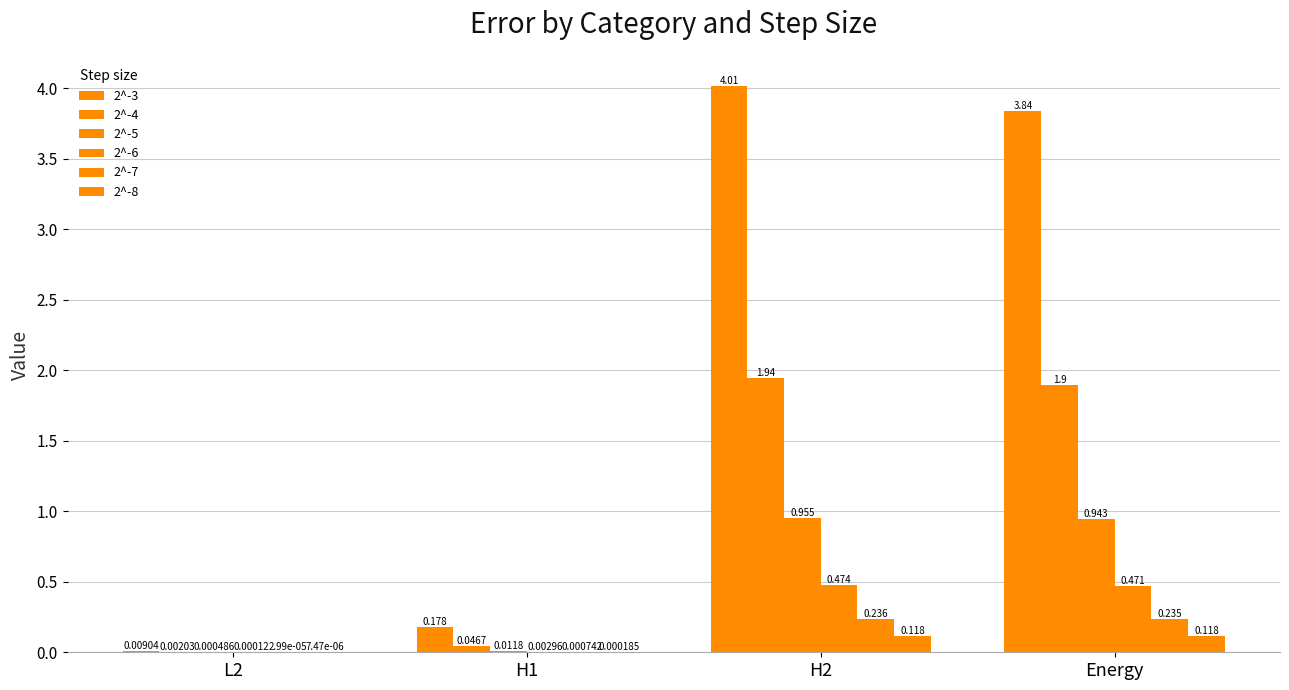

At which label does 2^-4 first exceed 1?

H2